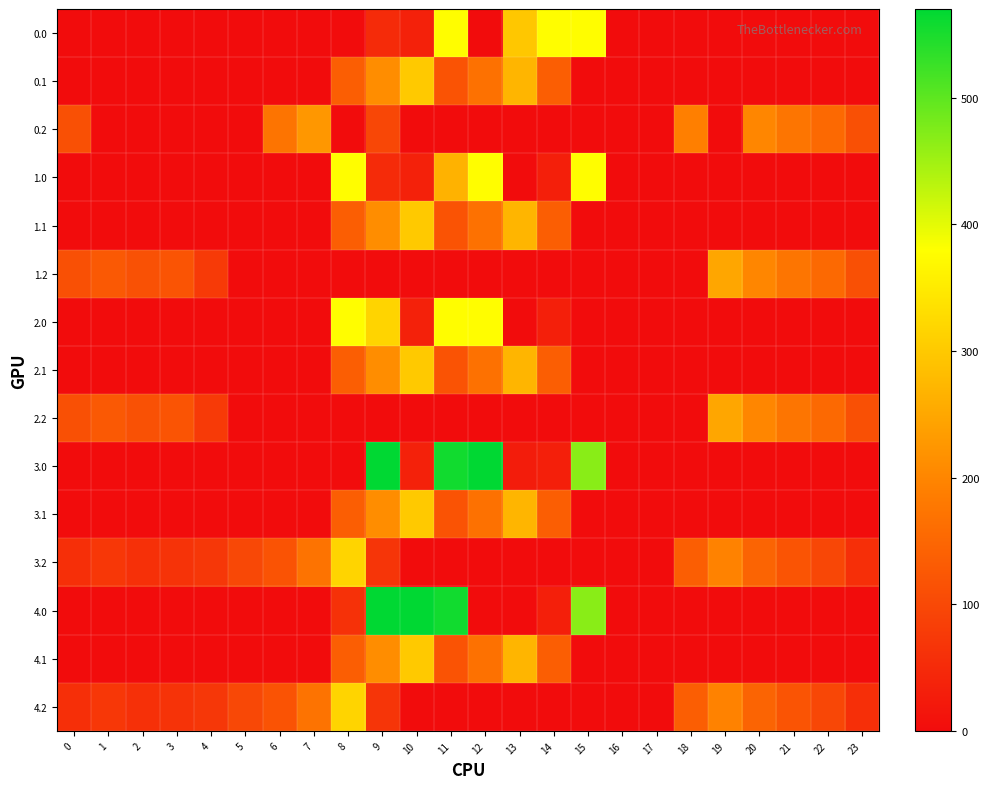

List the series in order of their peak value, highest first.

4.0, 3.0, 0.0, 1.0, 2.0, 3.2, 4.2, 0.1, 1.1, 2.1, 3.1, 4.1, 1.2, 2.2, 0.2